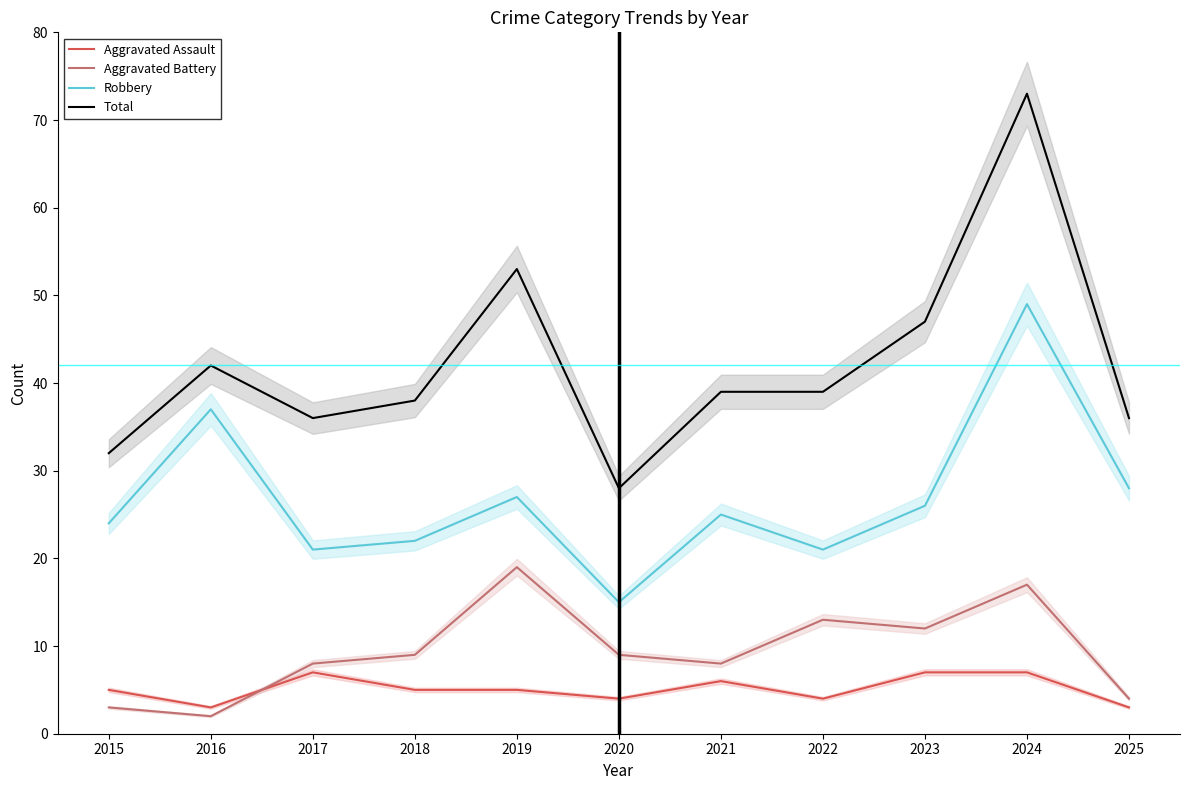

What is the maximum value for Aggravated Battery?

19